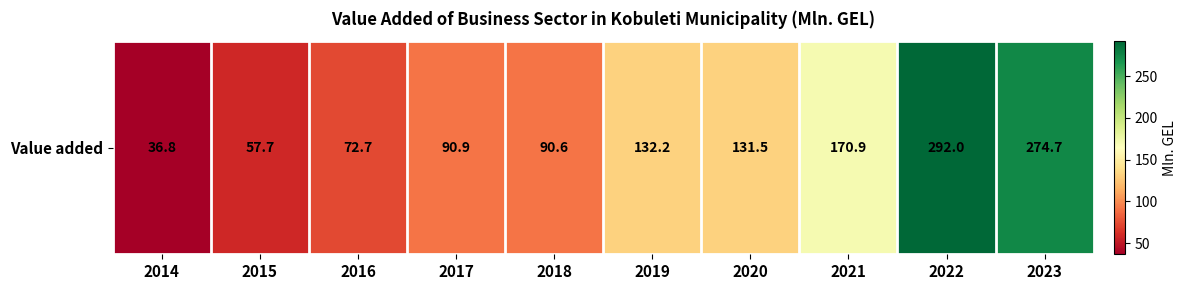

Rank the categories by value from highest to lowest.

2022, 2023, 2021, 2019, 2020, 2017, 2018, 2016, 2015, 2014